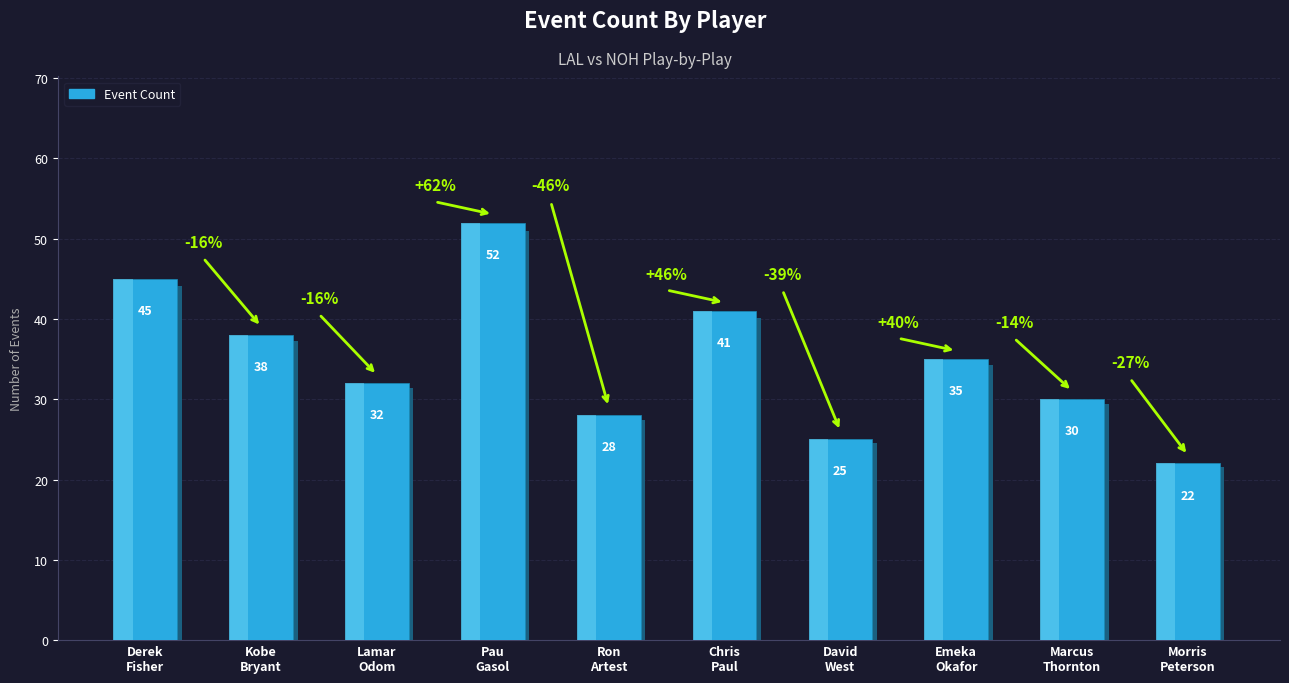

What is the label of the 9th bar from the right?

Kobe
Bryant